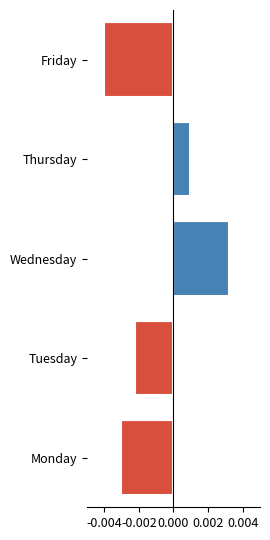

How many values exceed 0?

2